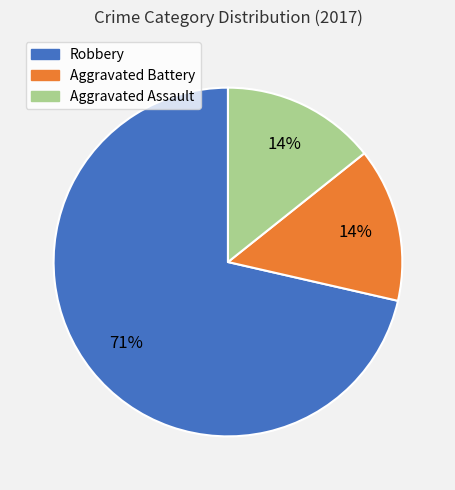

What is the largest slice in the pie chart?

Robbery